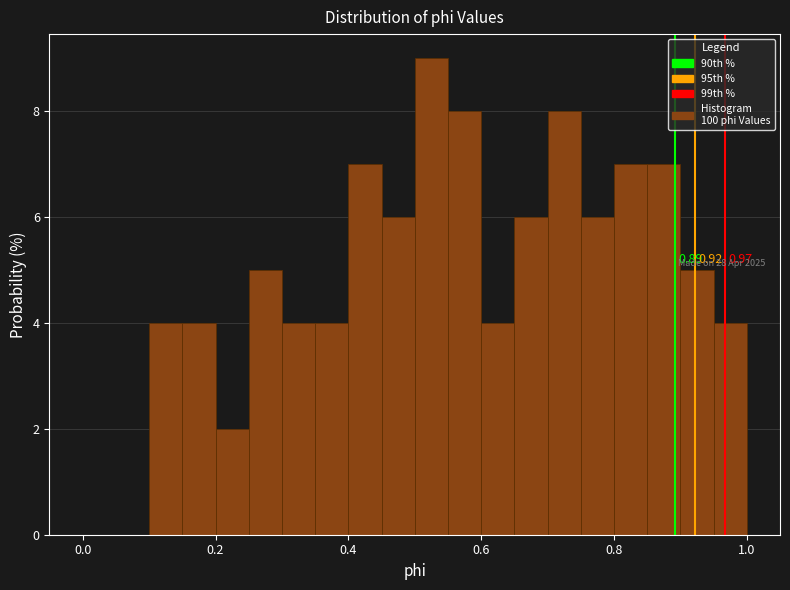

Read against the x-axis, roughly where is the centre of the tallest bar?

0.52